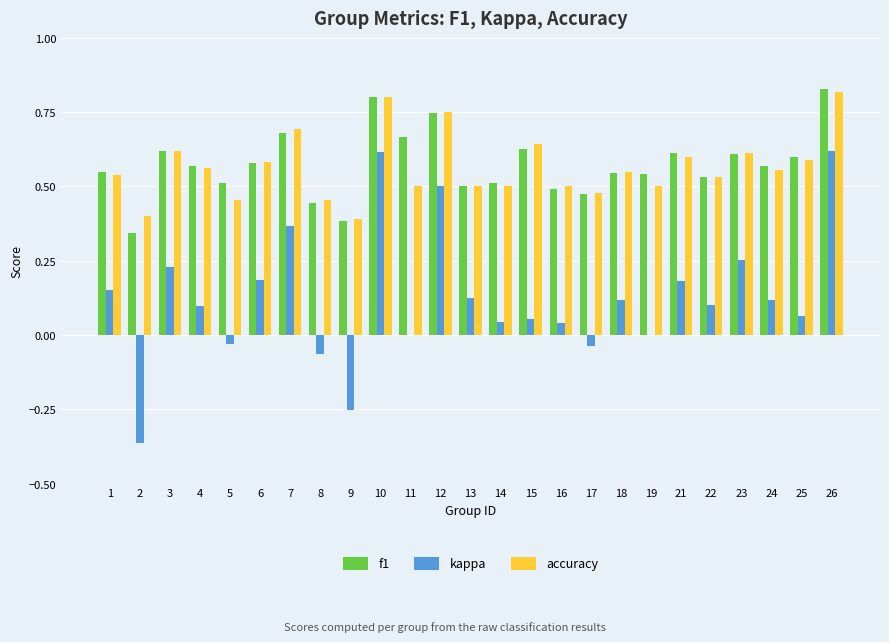

What is the total value across all series at 23?

1.5